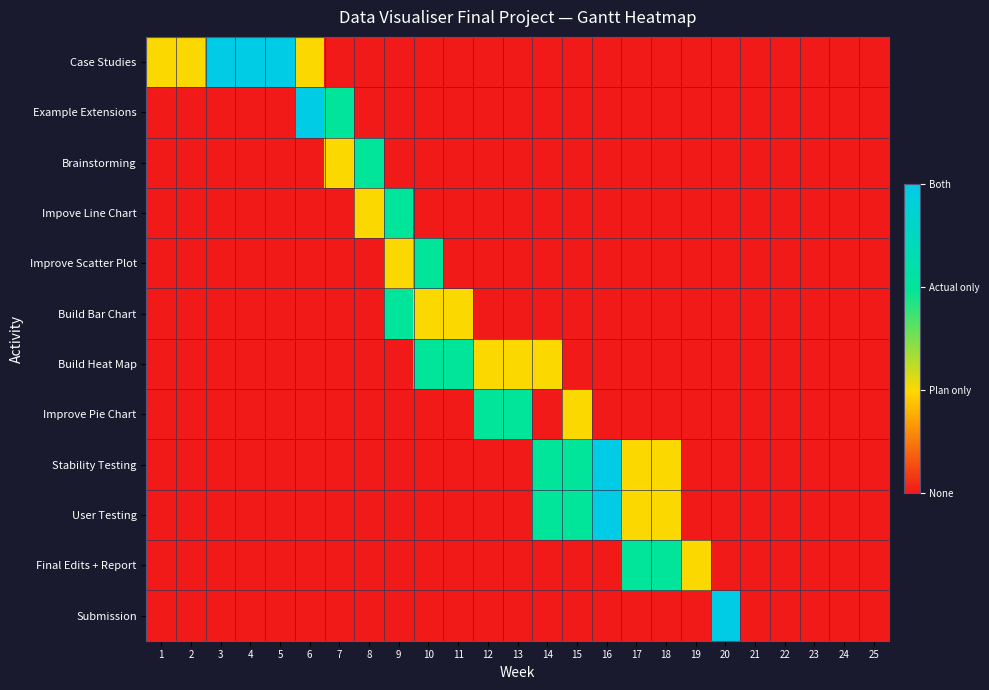

Reading right to left, extract all data points from this chart.

Case Studies: 25=0	24=0	23=0	22=0	21=0	20=0	19=0	18=0	17=0	16=0	15=0	14=0	13=0	12=0	11=0	10=0	9=0	8=0	7=0	6=1	5=3	4=3	3=3	2=1	1=1
Example Extensions: 25=0	24=0	23=0	22=0	21=0	20=0	19=0	18=0	17=0	16=0	15=0	14=0	13=0	12=0	11=0	10=0	9=0	8=0	7=2	6=3	5=0	4=0	3=0	2=0	1=0
Brainstorming: 25=0	24=0	23=0	22=0	21=0	20=0	19=0	18=0	17=0	16=0	15=0	14=0	13=0	12=0	11=0	10=0	9=0	8=2	7=1	6=0	5=0	4=0	3=0	2=0	1=0
Impove Line Chart: 25=0	24=0	23=0	22=0	21=0	20=0	19=0	18=0	17=0	16=0	15=0	14=0	13=0	12=0	11=0	10=0	9=2	8=1	7=0	6=0	5=0	4=0	3=0	2=0	1=0
Improve Scatter Plot: 25=0	24=0	23=0	22=0	21=0	20=0	19=0	18=0	17=0	16=0	15=0	14=0	13=0	12=0	11=0	10=2	9=1	8=0	7=0	6=0	5=0	4=0	3=0	2=0	1=0
Build Bar Chart: 25=0	24=0	23=0	22=0	21=0	20=0	19=0	18=0	17=0	16=0	15=0	14=0	13=0	12=0	11=1	10=1	9=2	8=0	7=0	6=0	5=0	4=0	3=0	2=0	1=0
Build Heat Map: 25=0	24=0	23=0	22=0	21=0	20=0	19=0	18=0	17=0	16=0	15=0	14=1	13=1	12=1	11=2	10=2	9=0	8=0	7=0	6=0	5=0	4=0	3=0	2=0	1=0
Improve Pie Chart: 25=0	24=0	23=0	22=0	21=0	20=0	19=0	18=0	17=0	16=0	15=1	14=0	13=2	12=2	11=0	10=0	9=0	8=0	7=0	6=0	5=0	4=0	3=0	2=0	1=0
Stability Testing: 25=0	24=0	23=0	22=0	21=0	20=0	19=0	18=1	17=1	16=3	15=2	14=2	13=0	12=0	11=0	10=0	9=0	8=0	7=0	6=0	5=0	4=0	3=0	2=0	1=0
User Testing: 25=0	24=0	23=0	22=0	21=0	20=0	19=0	18=1	17=1	16=3	15=2	14=2	13=0	12=0	11=0	10=0	9=0	8=0	7=0	6=0	5=0	4=0	3=0	2=0	1=0
Final Edits + Report: 25=0	24=0	23=0	22=0	21=0	20=0	19=1	18=2	17=2	16=0	15=0	14=0	13=0	12=0	11=0	10=0	9=0	8=0	7=0	6=0	5=0	4=0	3=0	2=0	1=0
Submission: 25=0	24=0	23=0	22=0	21=0	20=3	19=0	18=0	17=0	16=0	15=0	14=0	13=0	12=0	11=0	10=0	9=0	8=0	7=0	6=0	5=0	4=0	3=0	2=0	1=0